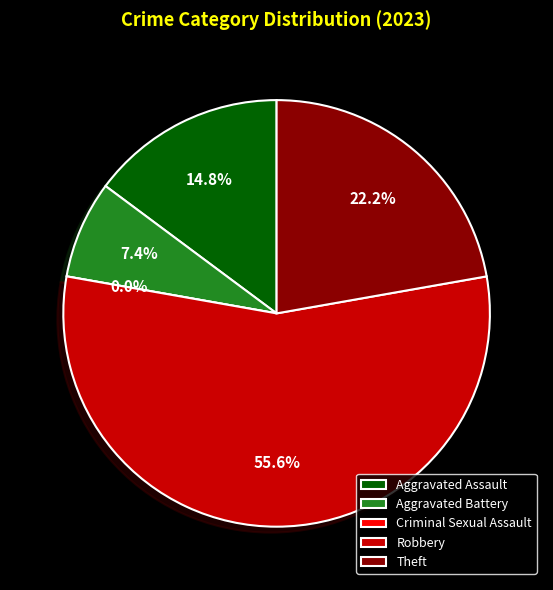

Is it true that Aggravated Assault is 15% of the pie?

True